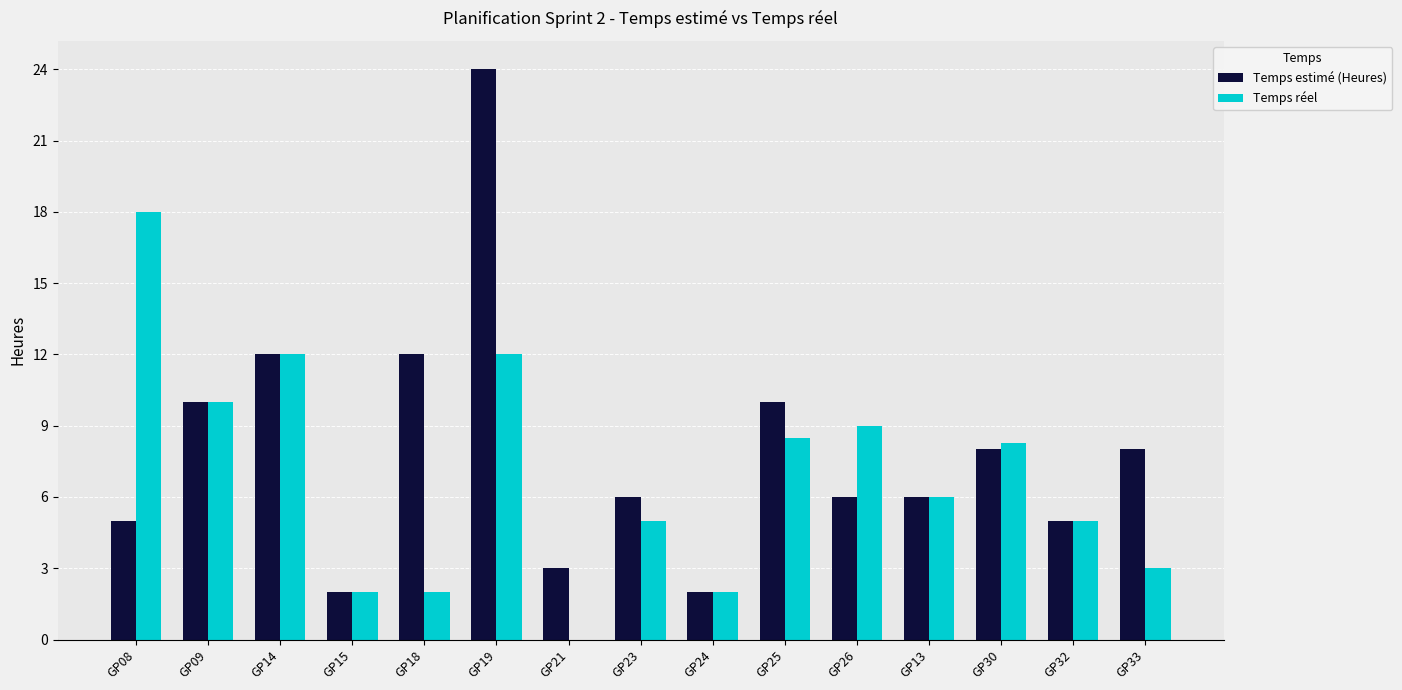

Count the number of data series in this chart.

2